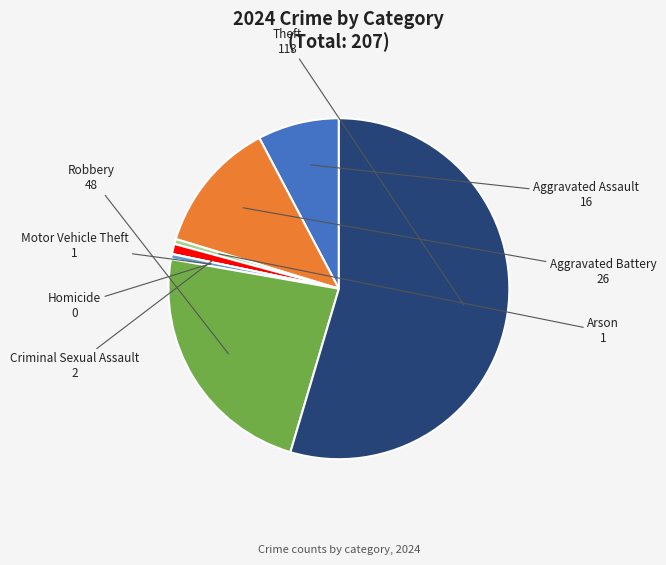

Approximately how many times larger is the value at Criminal Sexual Assault compared to Aggravated Battery?

0.1